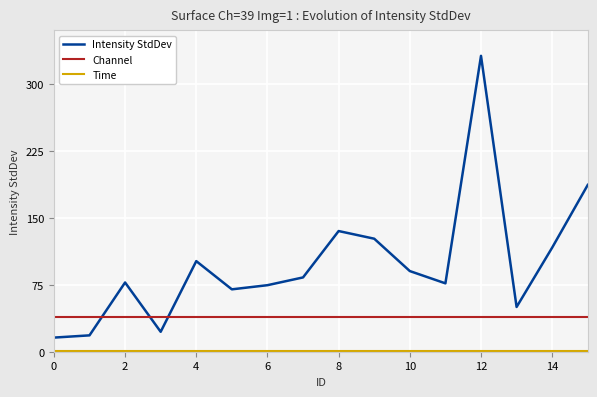

Which series has the widest spread of values?

Intensity StdDev